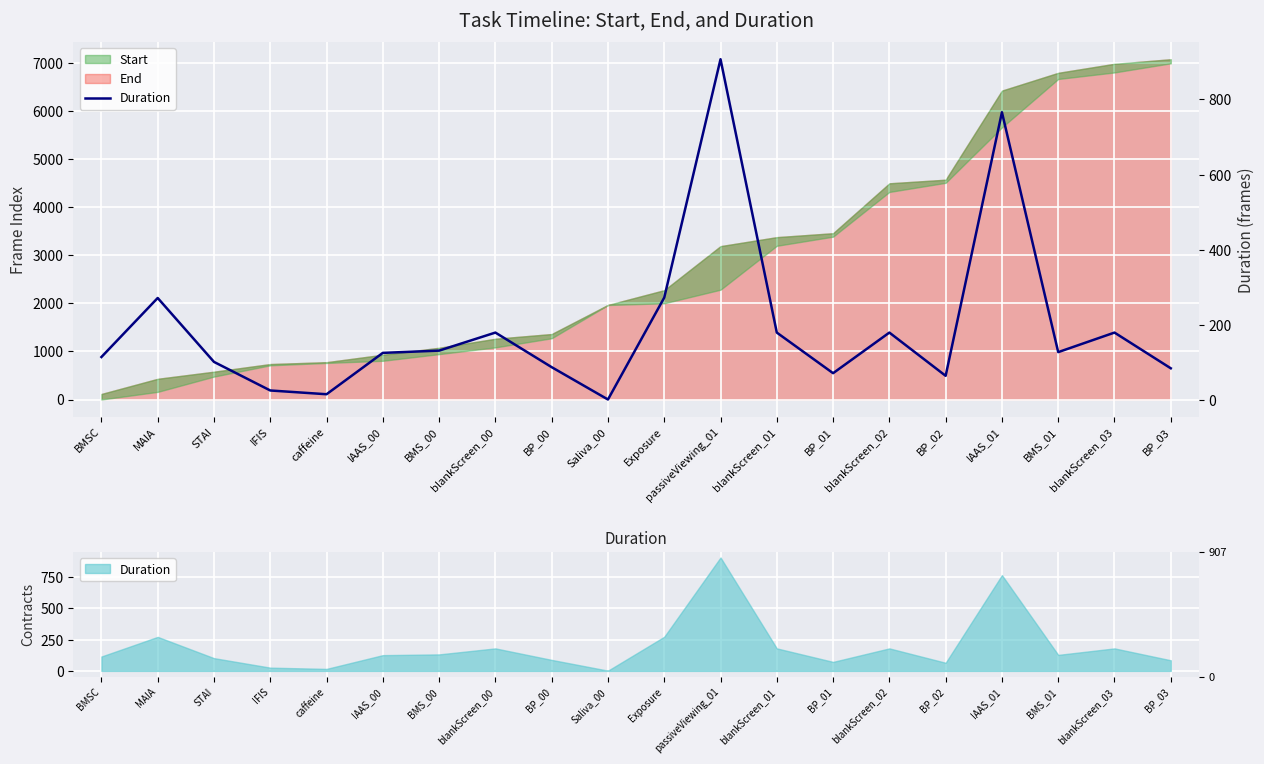

Which label corresponds to the smallest value in the chart?

Saliva_00